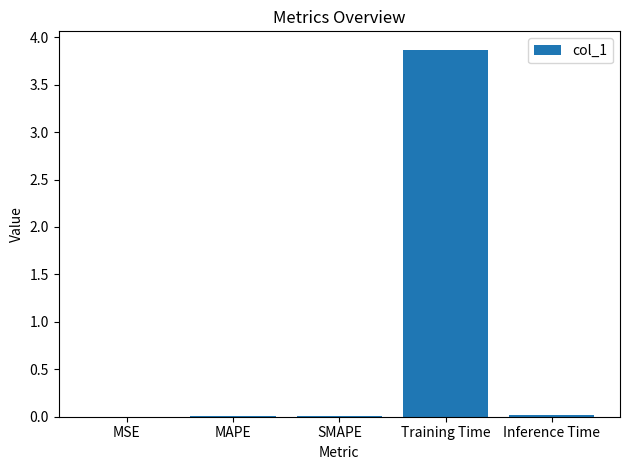

Is it true that the value at SMAPE is 0.0?

True